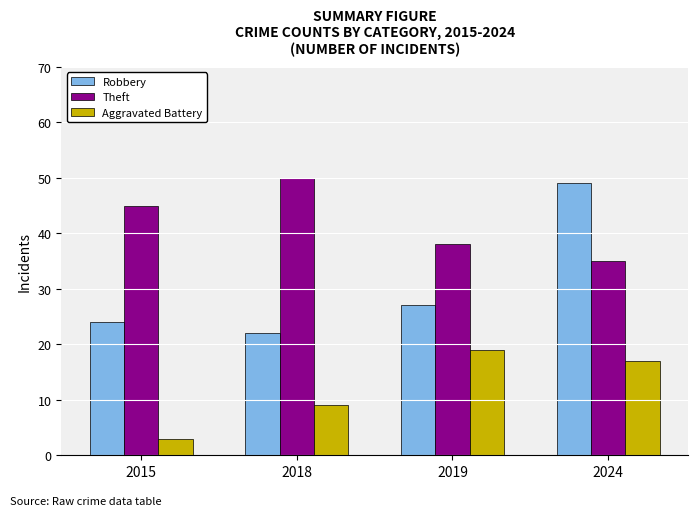

The Theft series shows 16 at 2018. True or false?

False